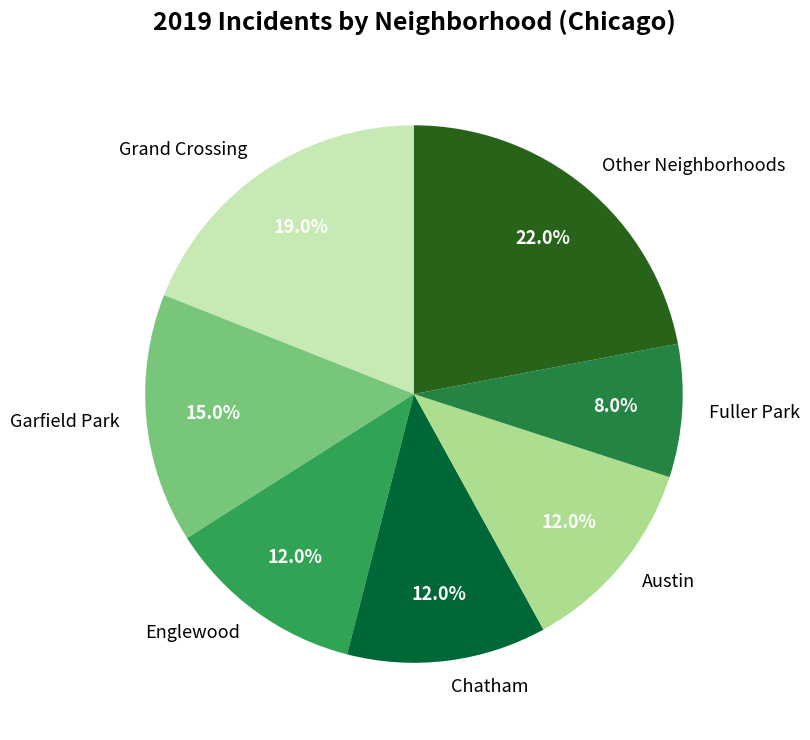

The Englewood slice represents 22% of the pie. True or false?

False